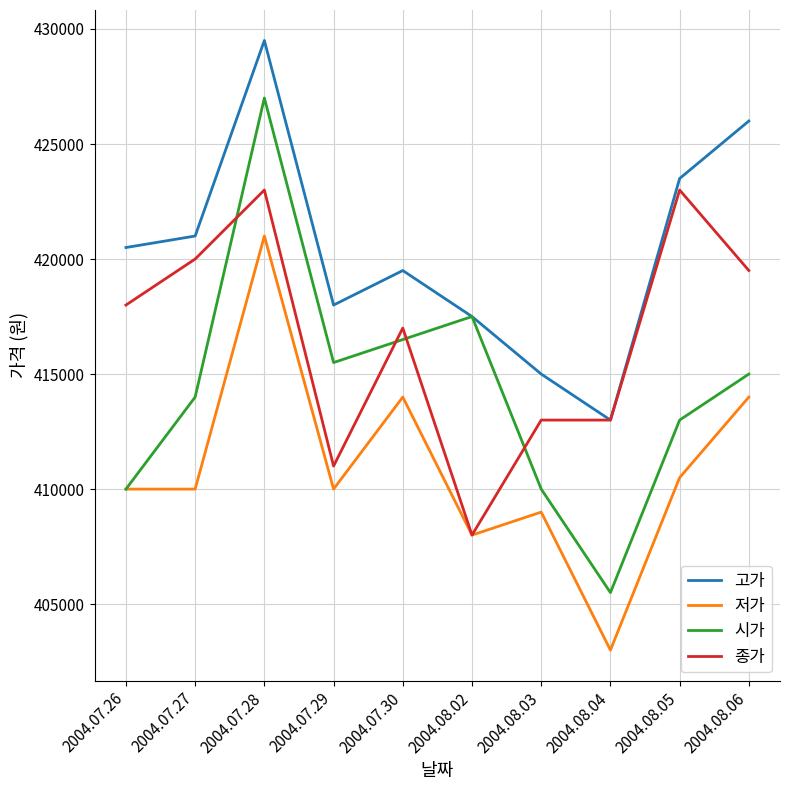

What is the difference between the highest and lowest values at 2004.08.06?

12000